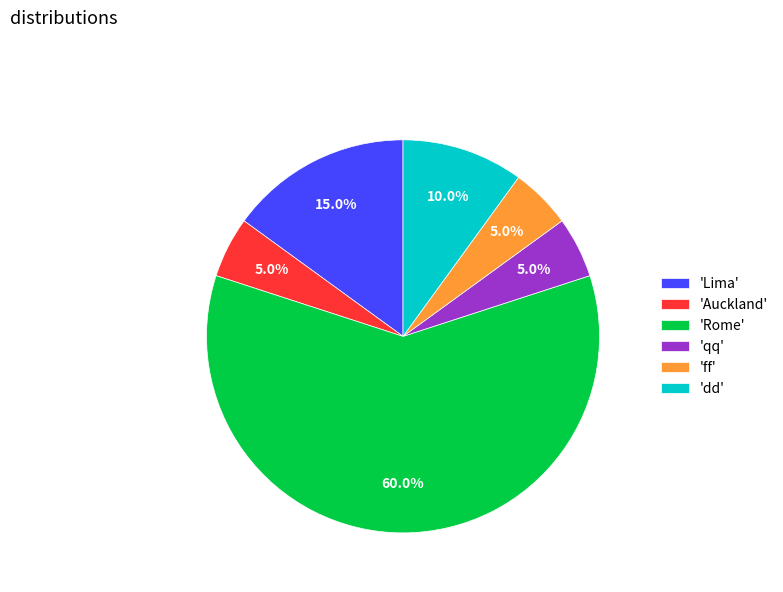

What percentage is NOT represented by 'qq'?

95.0%